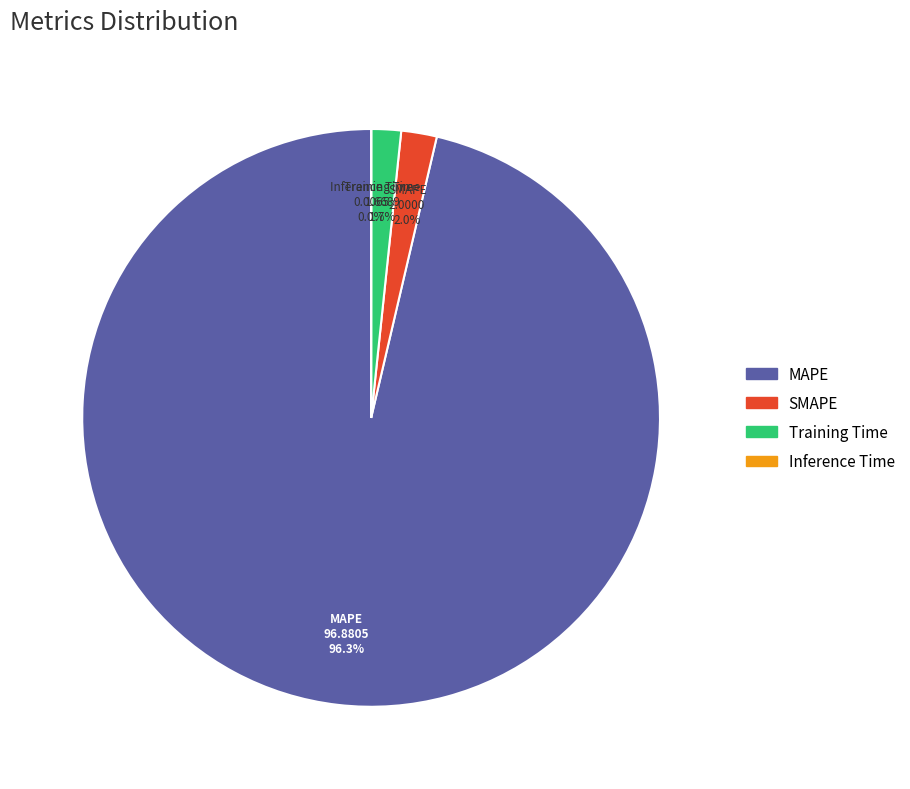

To the nearest percent, what percentage of the pie is MAPE?

96%